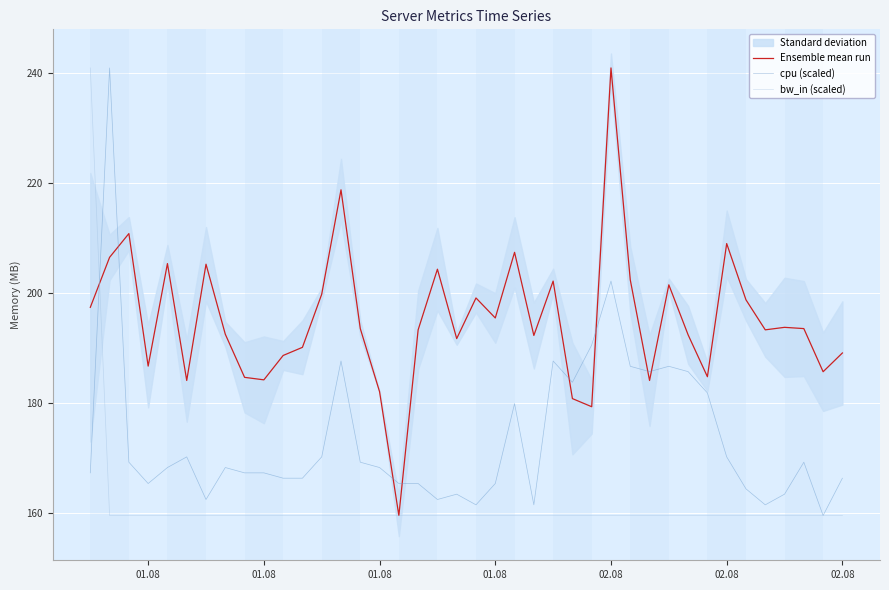

Is the value of bw_in (scaled) at 8 greater than the value of Ensemble mean run at 20?

No